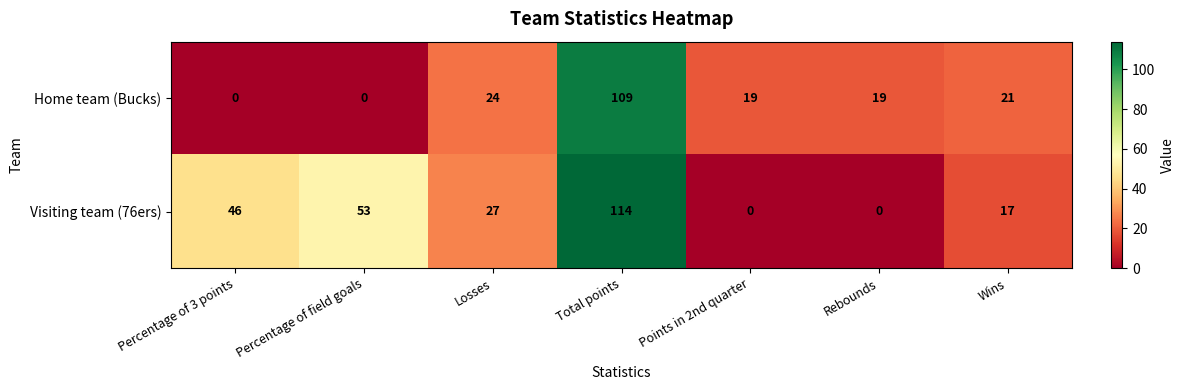

Reading right to left, extract all data points from this chart.

Home team (Bucks): 21	19	19	109	24	0	0
Visiting team (76ers): 17	0	0	114	27	53	46